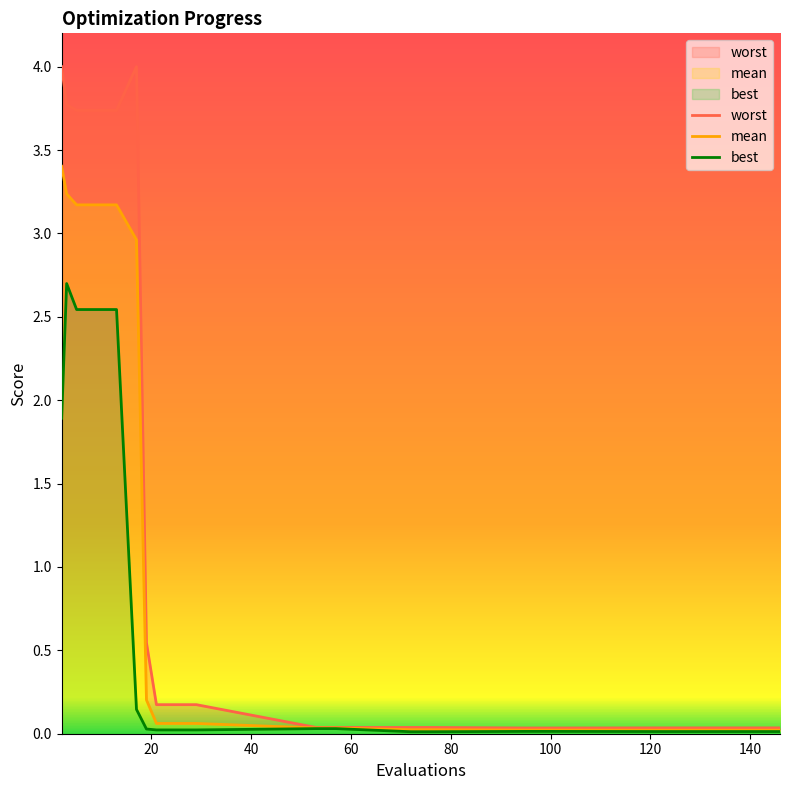

Rank the series by their average value, from lowest to highest.

best, mean, worst